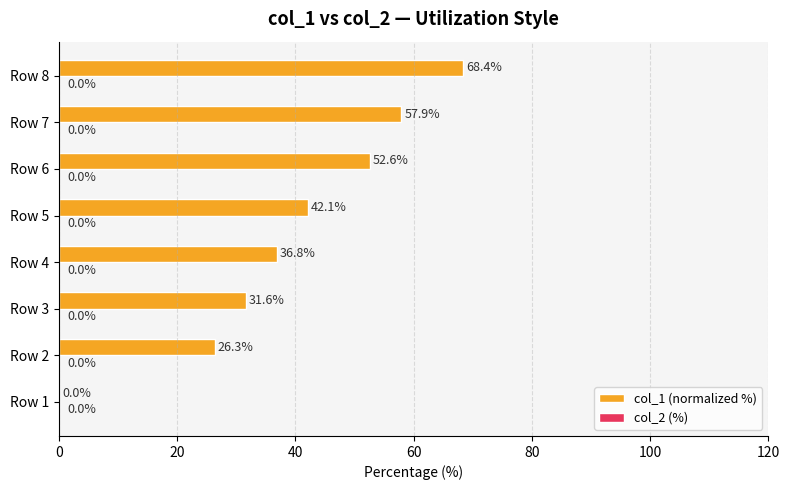

Between Row 7 and Row 6, which is larger?

Row 7